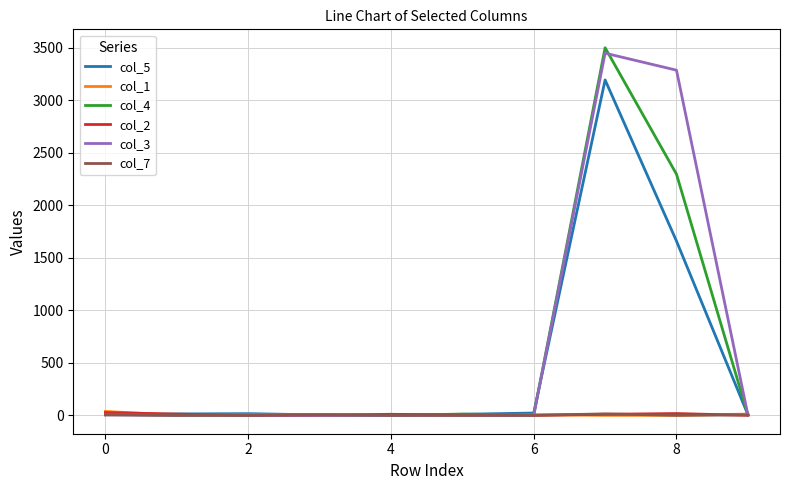

What is the difference between the maximum and second lowest values in the col_1 series?

37